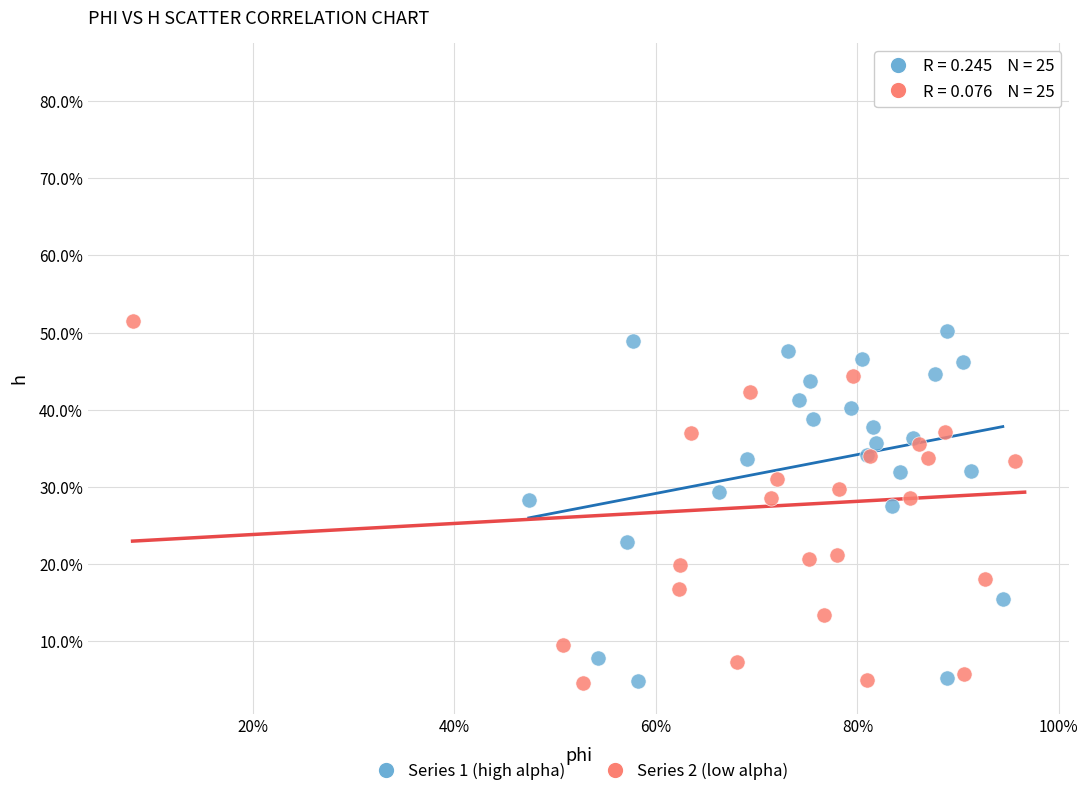

What are all the series names shown in the legend?

Series 1 (high alpha), Series 2 (low alpha)